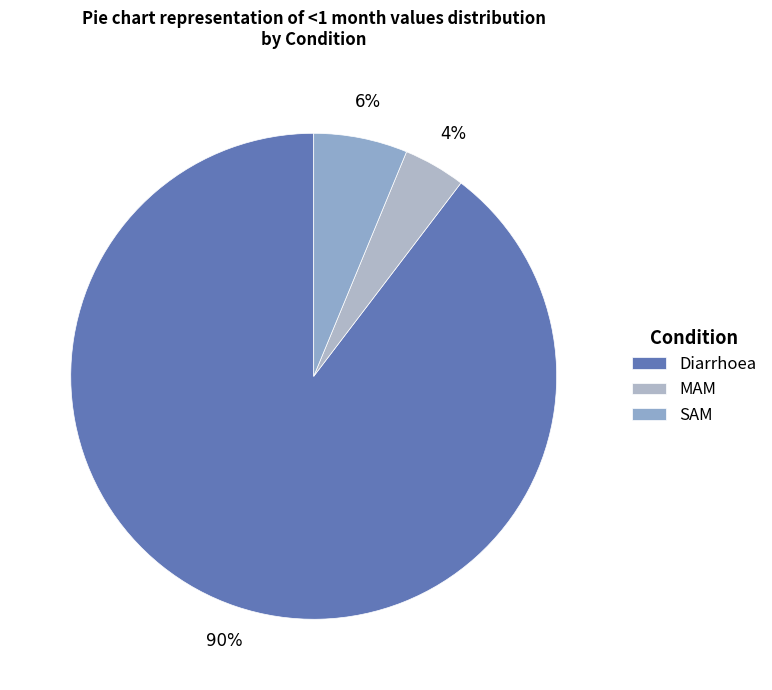

How many slices are in this pie chart?

3